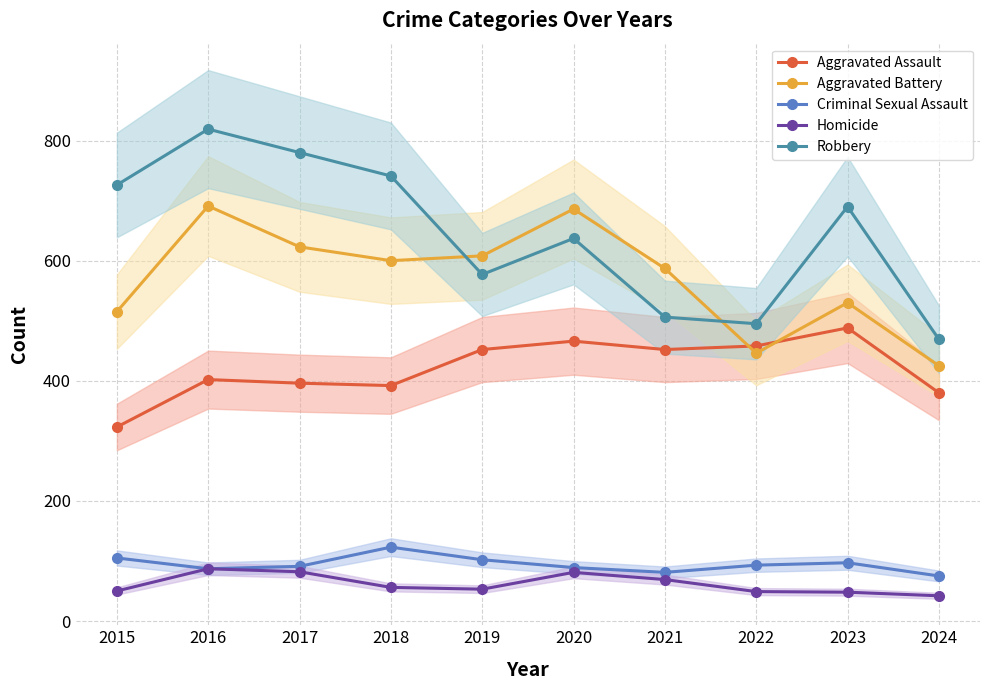

Where does the Aggravated Battery series first go above 600?

2016